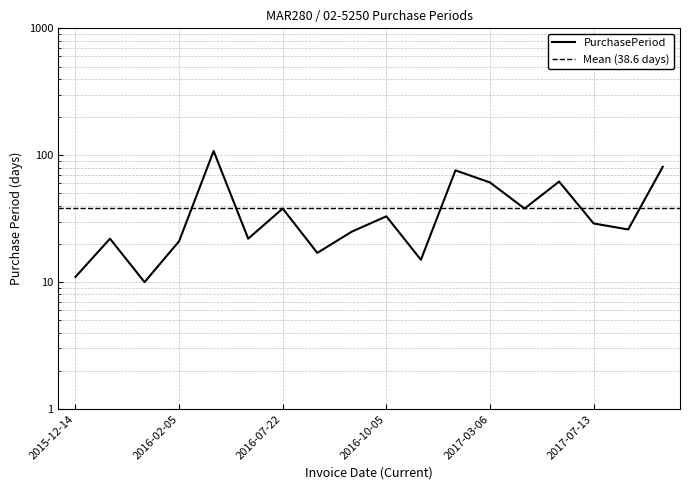

Is it true that the value at 2016-06-14 is 22?

True